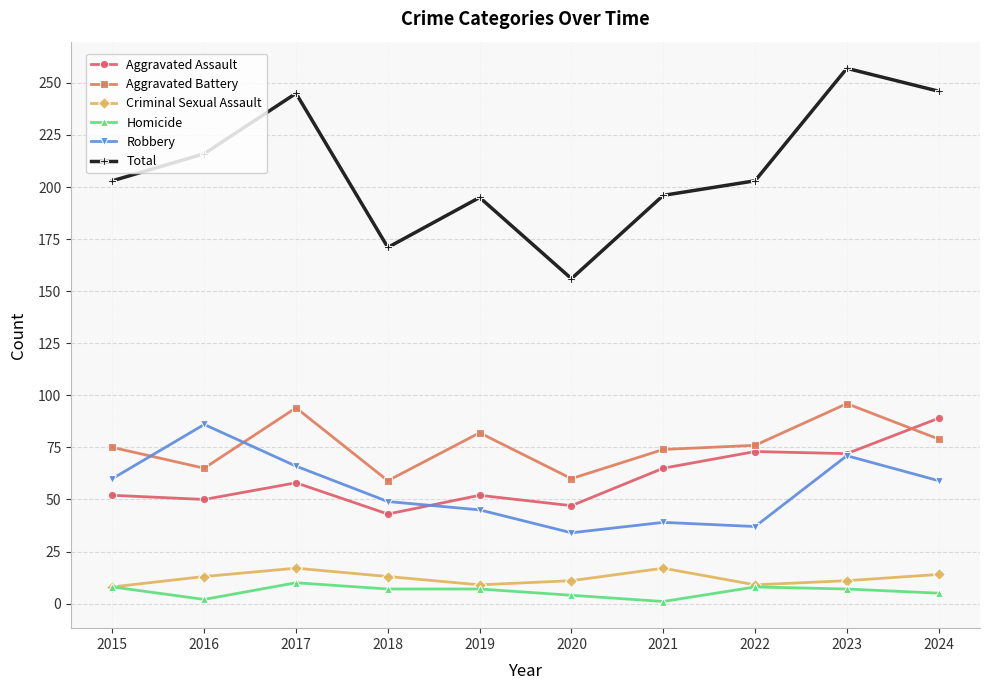

Which series has the widest spread of values?

Total